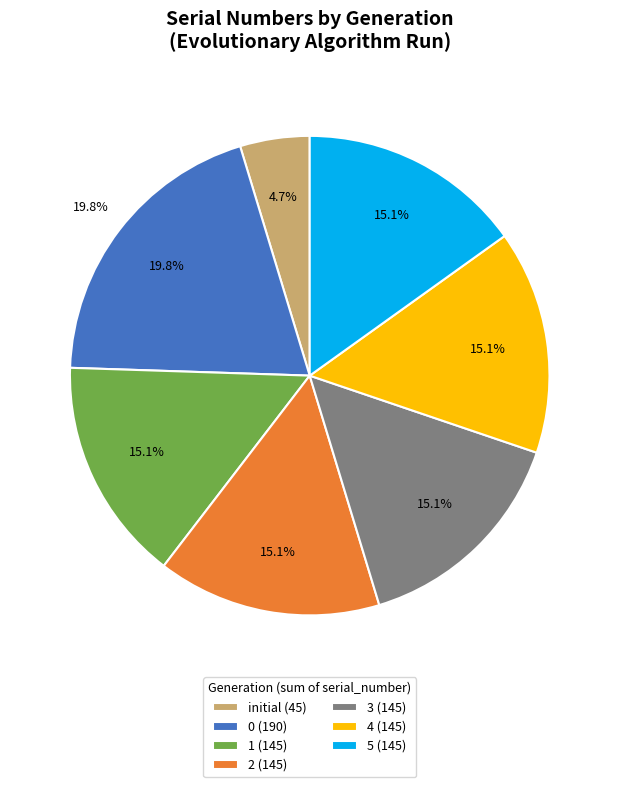

How many slices are in this pie chart?

7